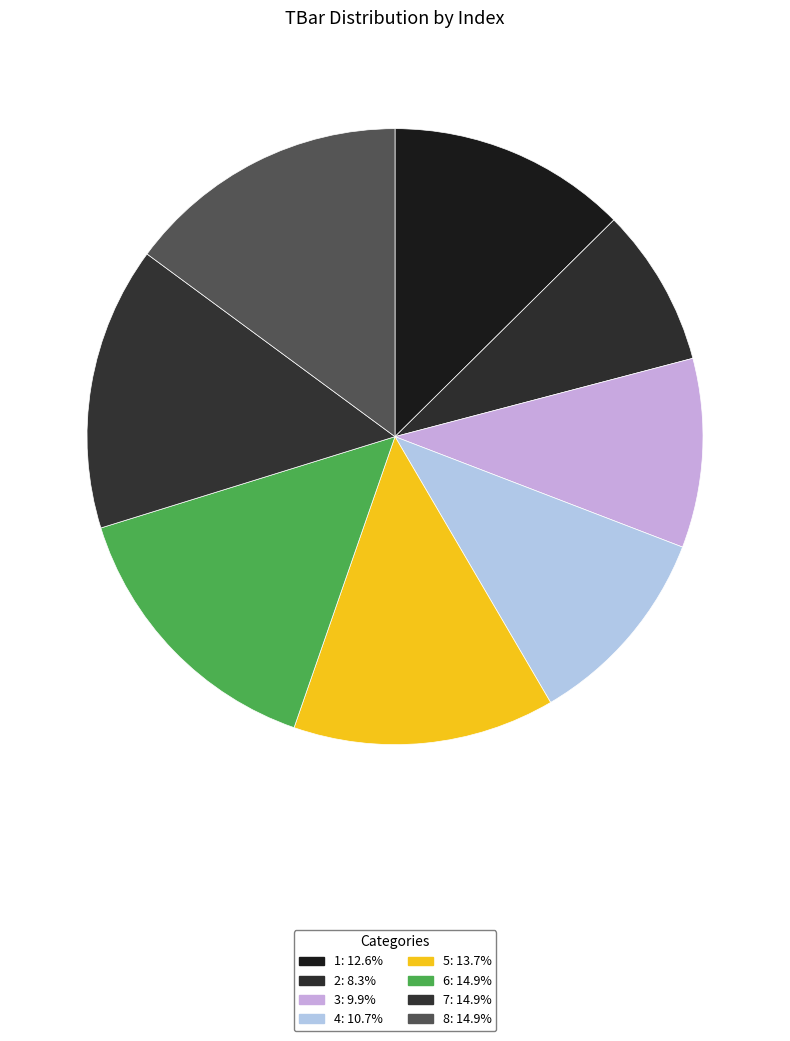

How many slices are in this pie chart?

8